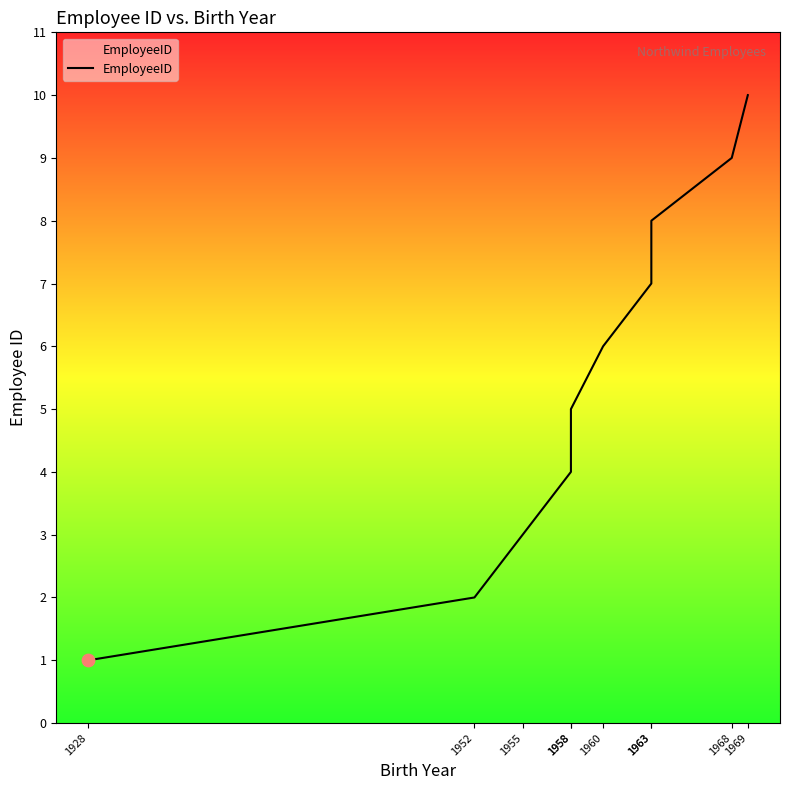

What is the ratio of the value at 1968 to the value at 1963?

1.1